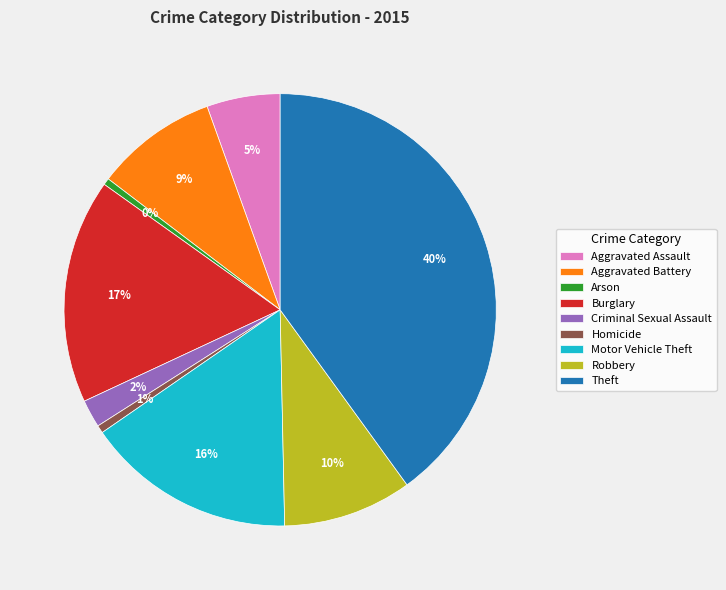

To the nearest percent, what percentage of the pie is Aggravated Assault?

5%